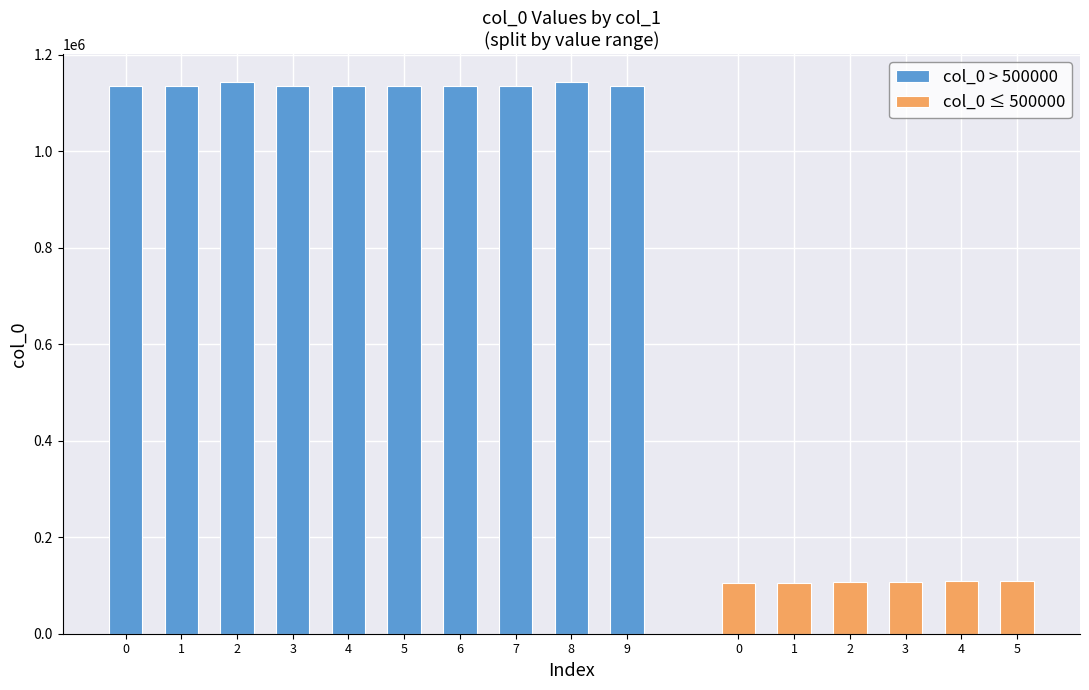

What is the average value of the col_0 > 500000 series?

1136584